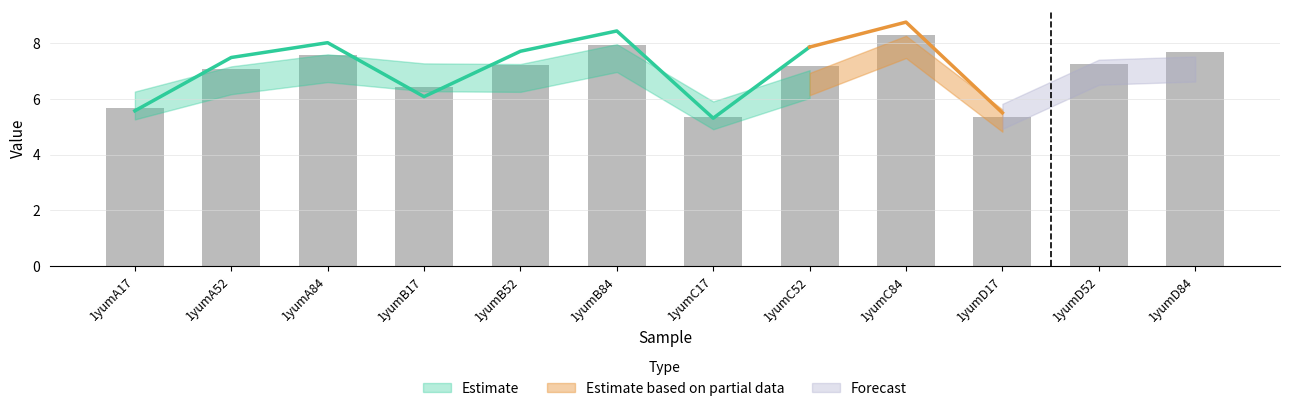

What position from the left is 1yumA52?

2